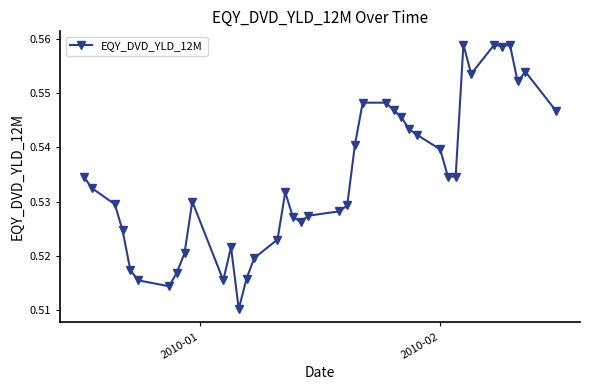

What is the sum of all values?

21.4